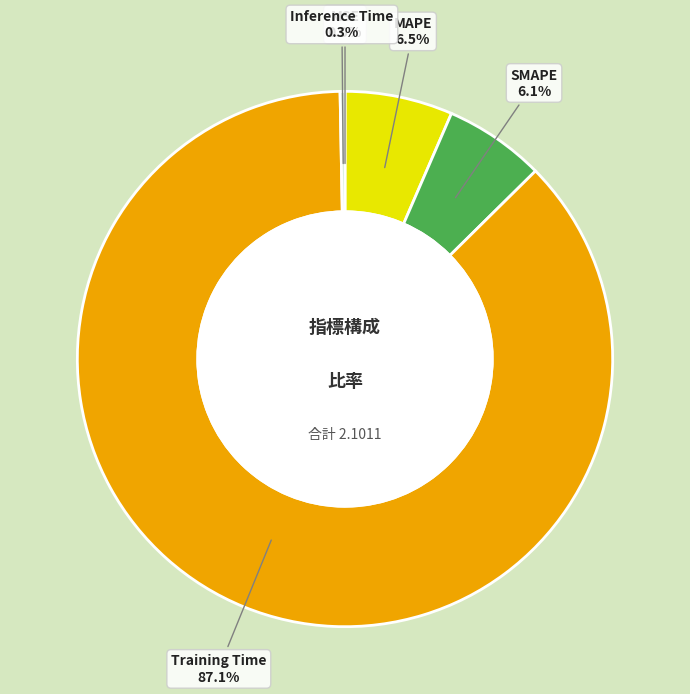

To the nearest percent, what is the difference between the SMAPE and Inference Time slice percentages?

6%